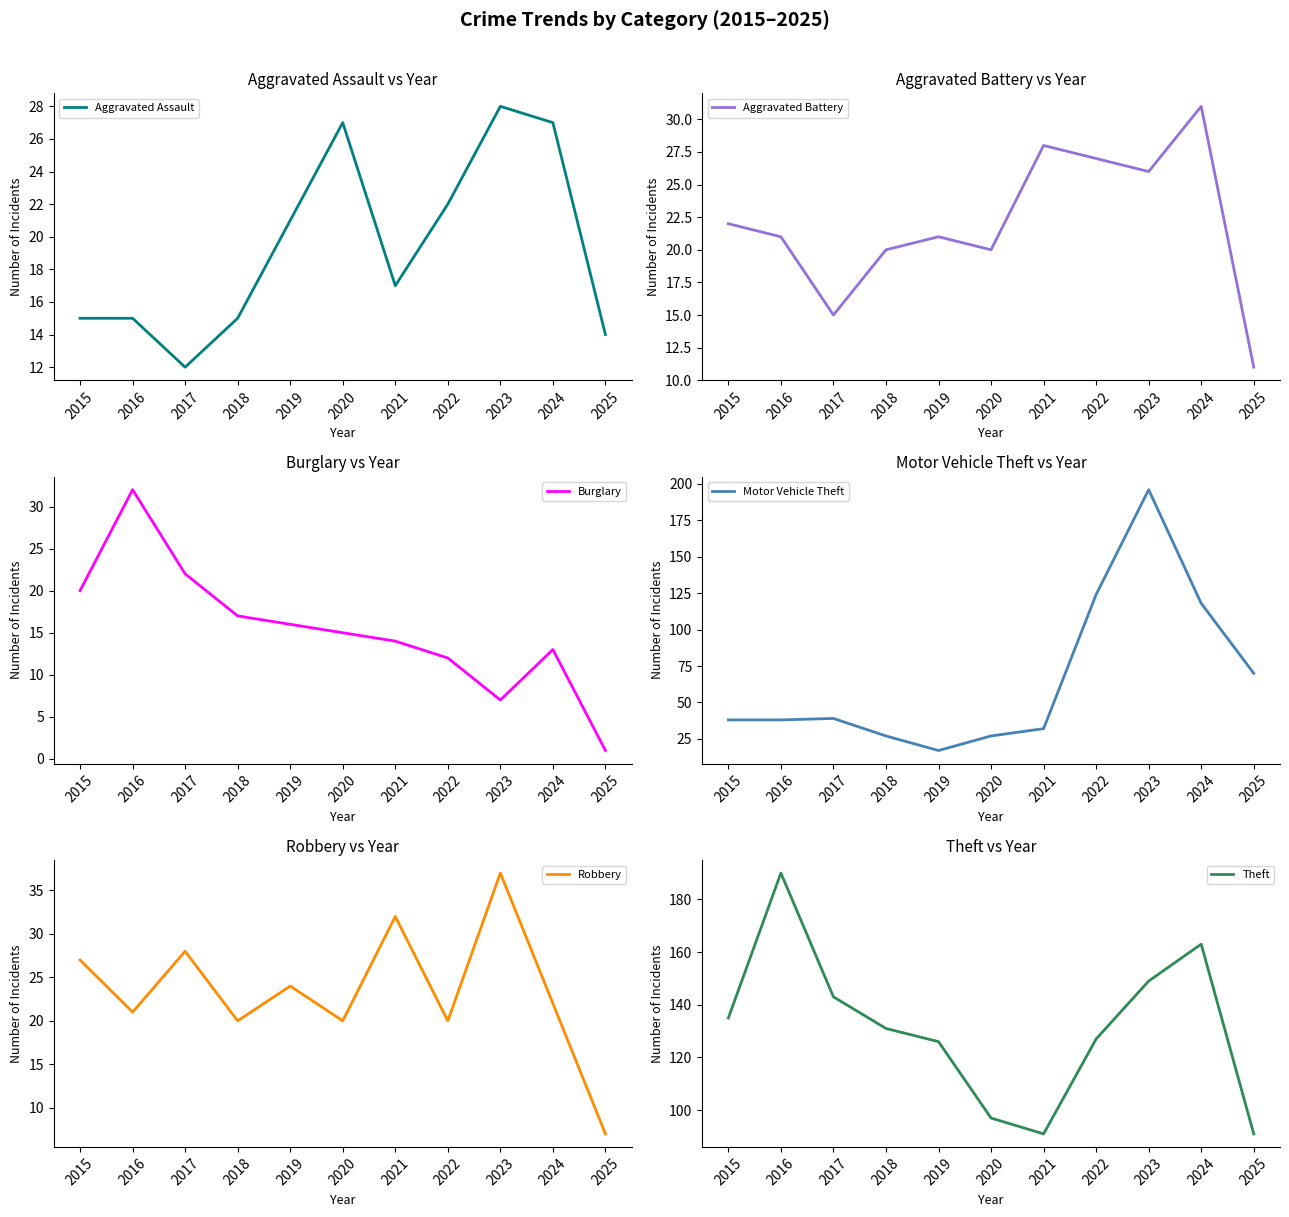

Where do Robbery and Burglary first cross each other?

2015 and 2016